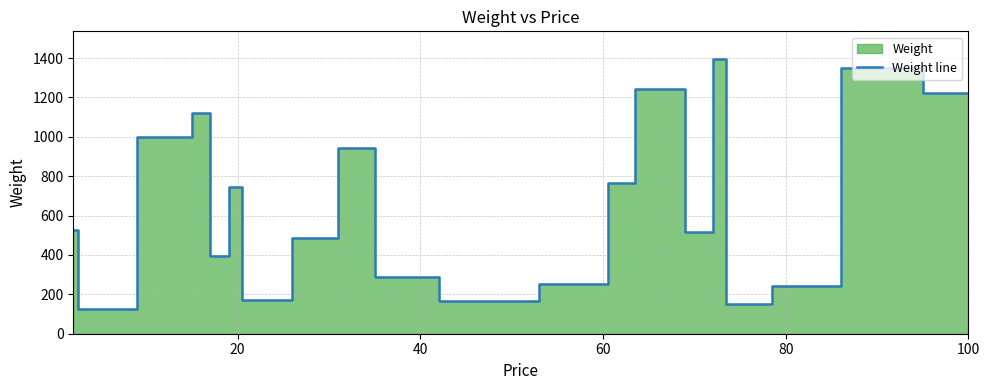

What is the label of the 4th point from the left?

60